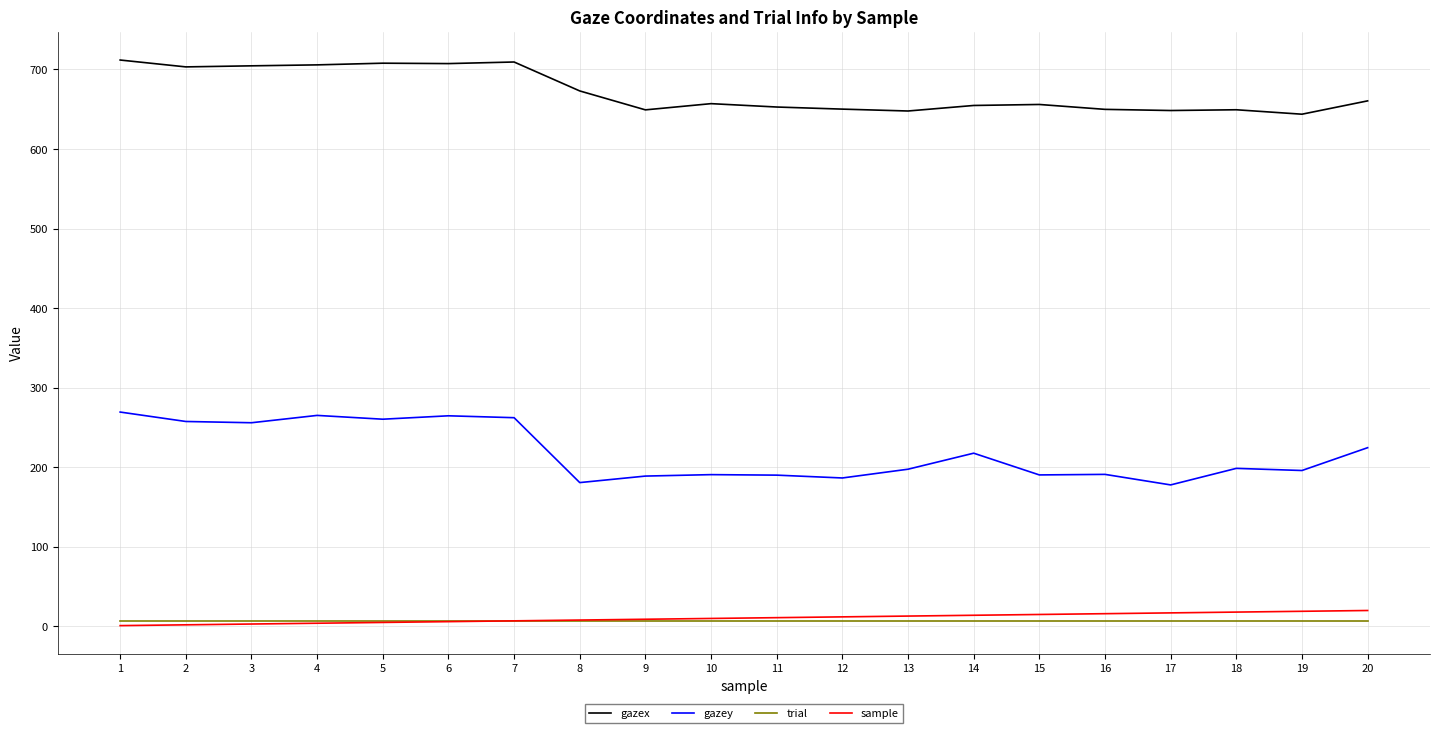

Where is gazey nearest to the value 223?

20